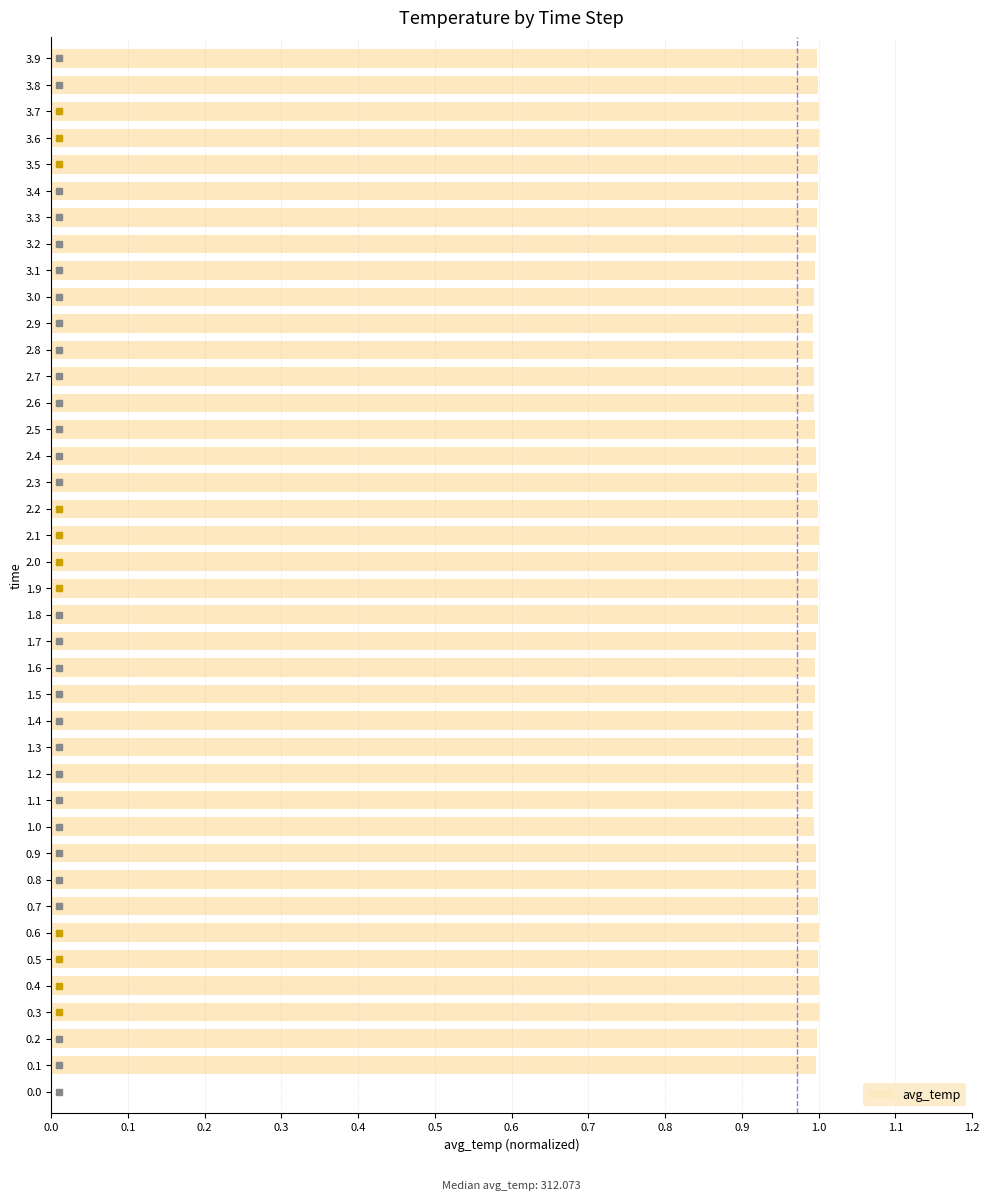

The value at 3.3 is 0.4. True or false?

False